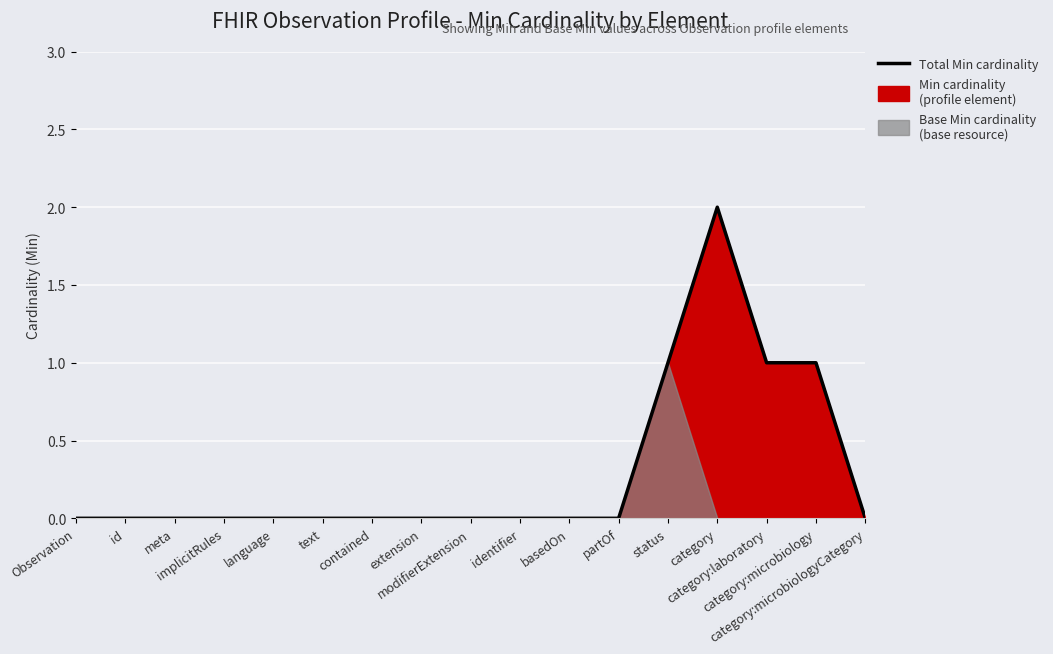

How many positive values are there?

4